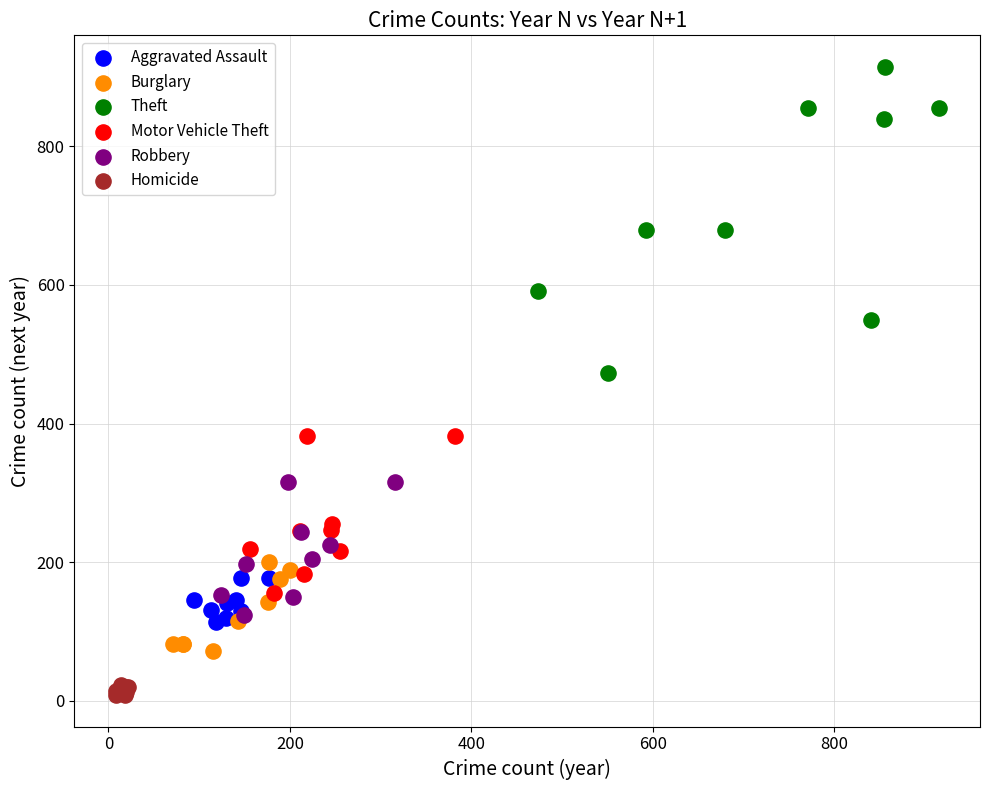

Which series contains the highest Y value?

Theft